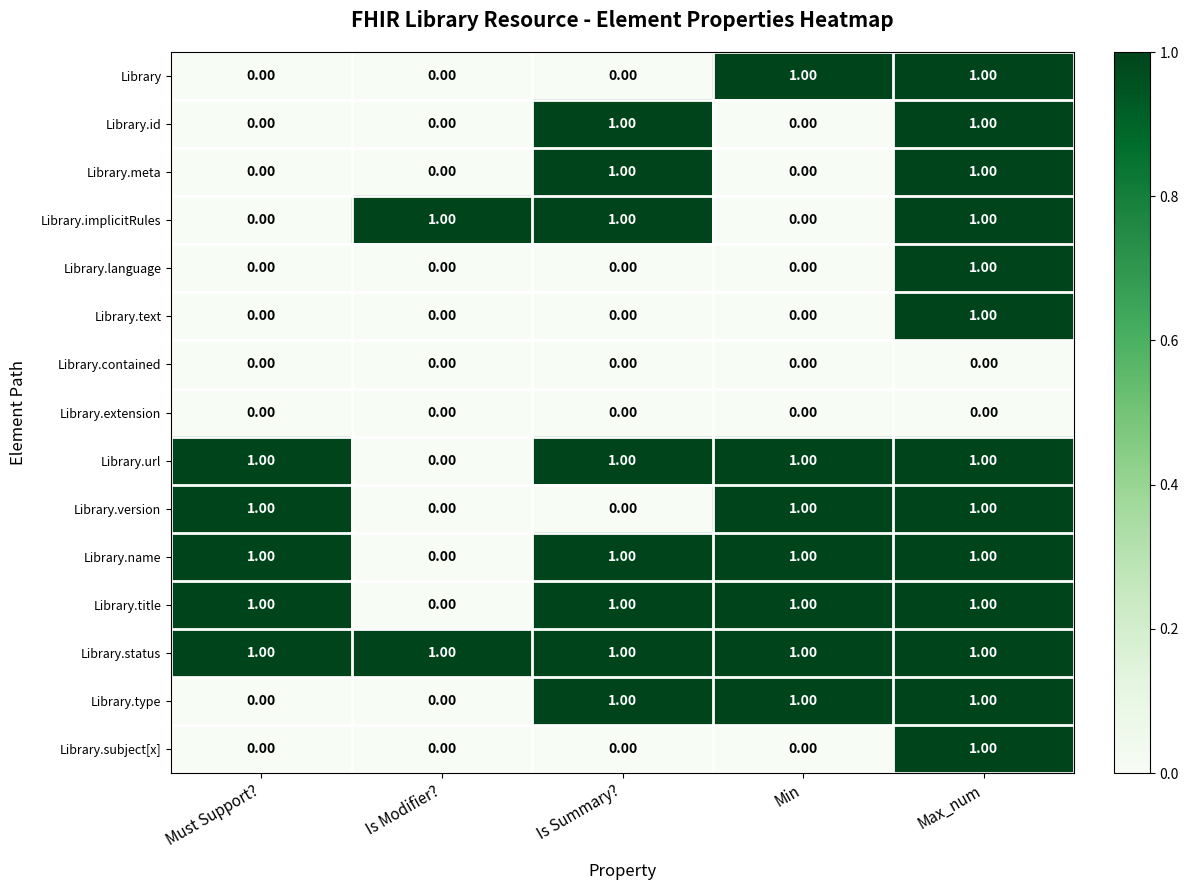

At which category is the sum across all series the highest?

Max_num